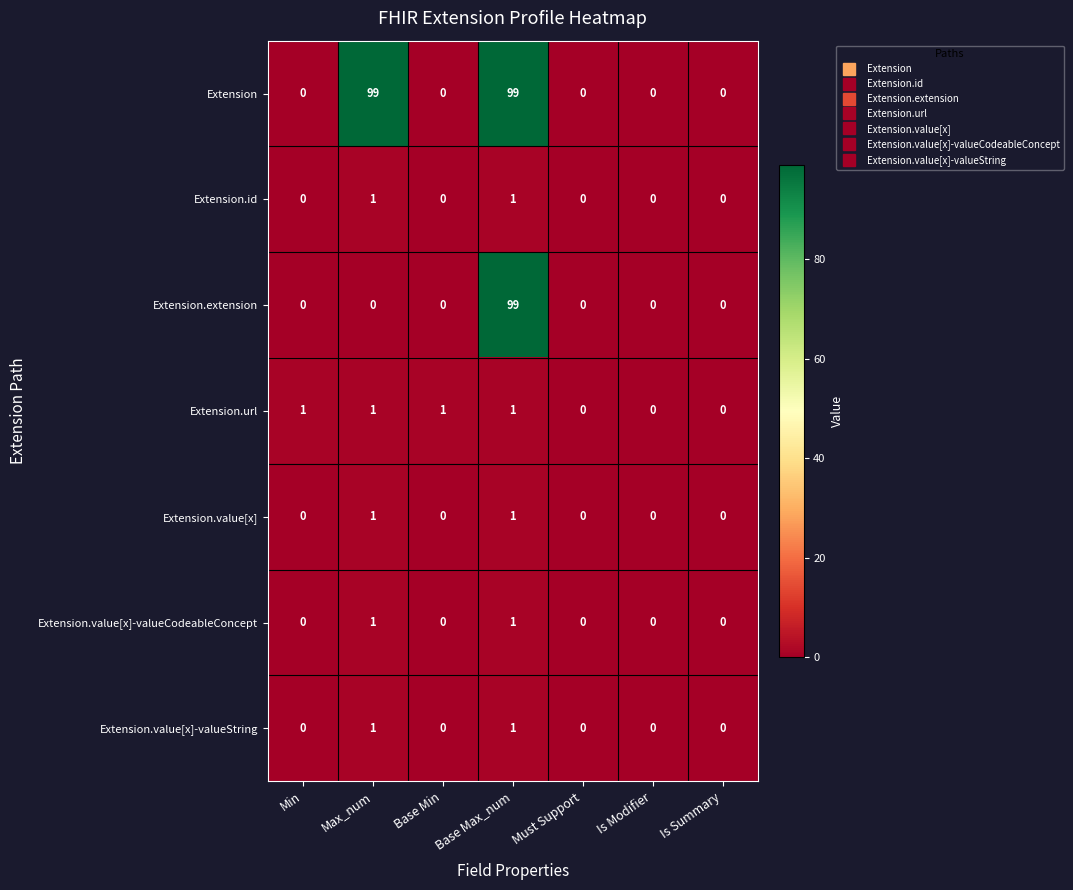

Which series changed the most between Max_num and Must Support?

Extension